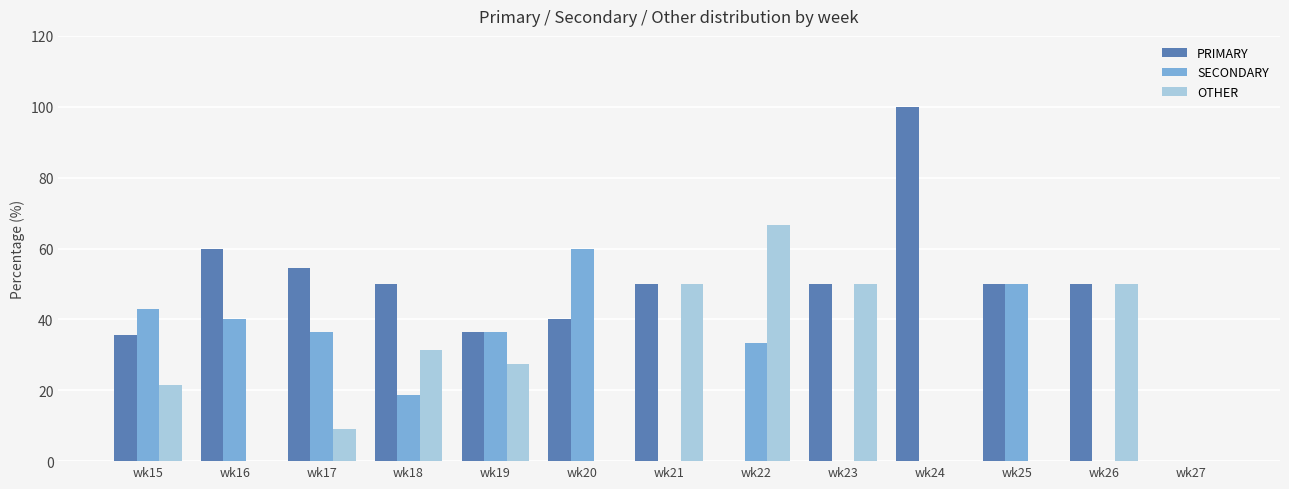

Is the value of OTHER at wk16 greater than the value of SECONDARY at wk16?

No